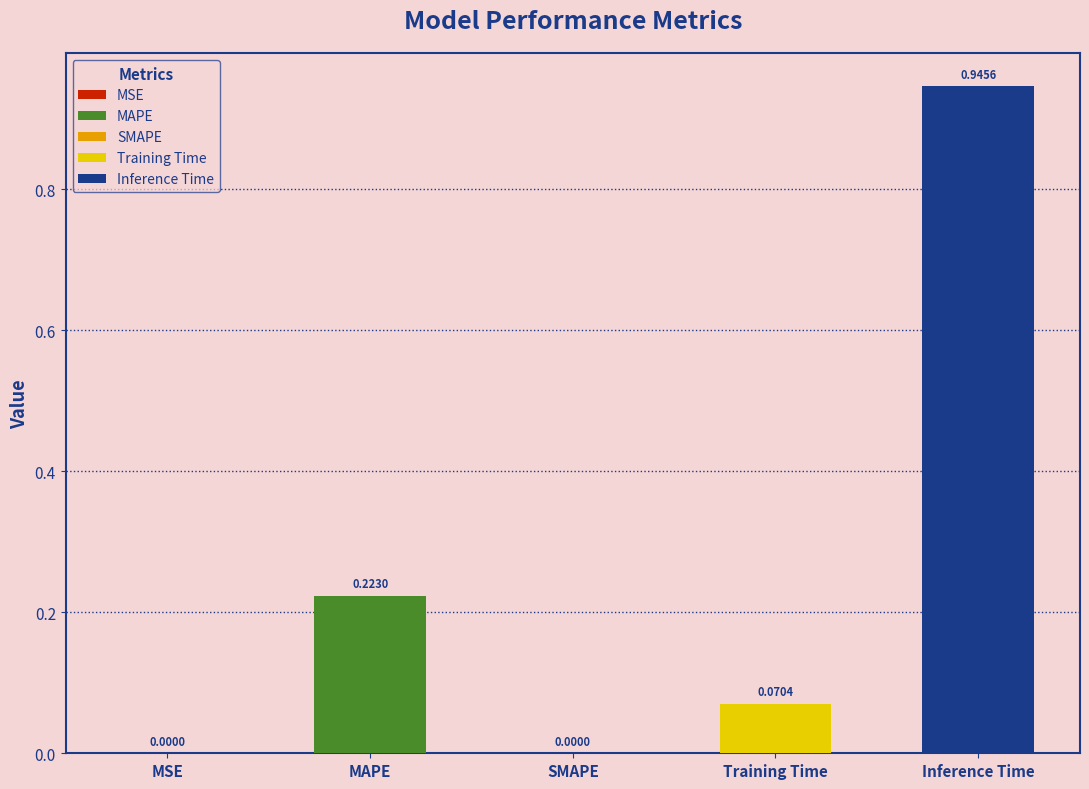

What is the label of the 5th bar from the left?

Inference Time